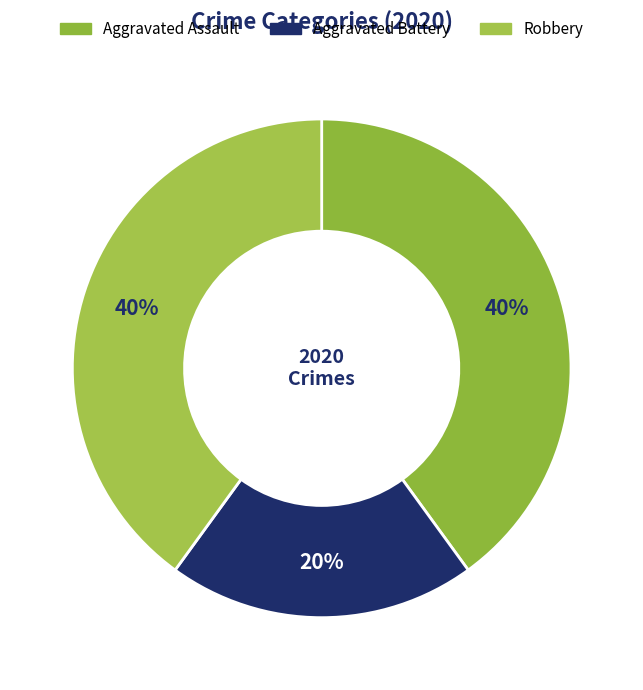

Is the sum of Aggravated Battery and Robbery greater than half?

Yes